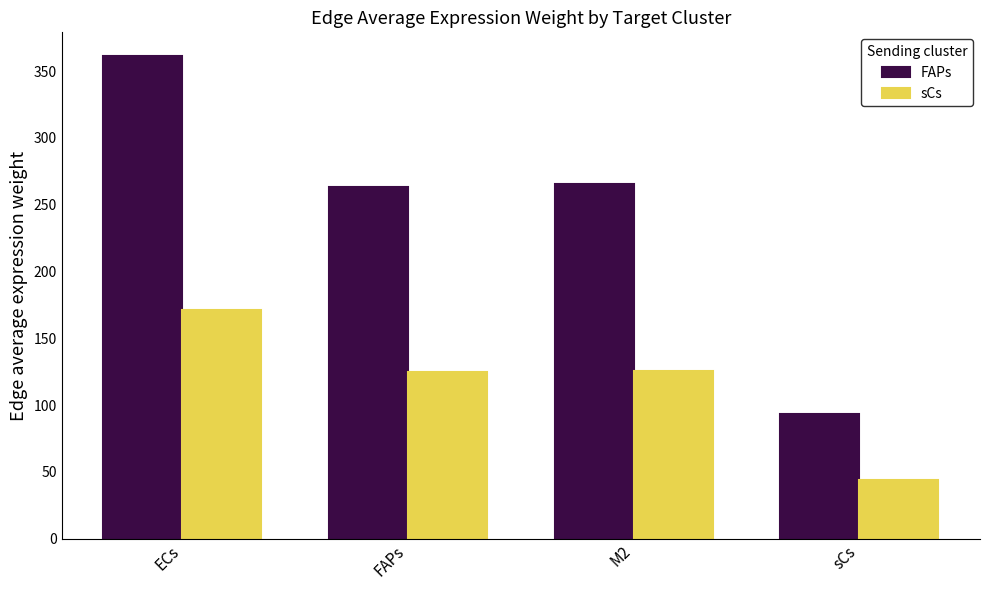

What is the spread (max minus min) of values at FAPs?

138.6